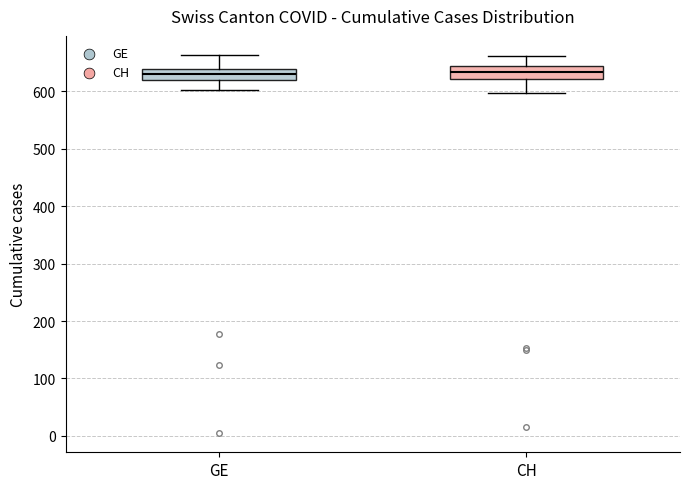

Reading left to right, transcribe this box plot: for each box, give where its median line is, the range the box spans, and where its two whiskers end, as read against the y-axis. The values are not printed on the chart, so give them approximately, as read against the axis.

GE: median 630, box 620 to 640, whiskers 600 to 660
CH: median 630, box 620 to 640, whiskers 600 to 660